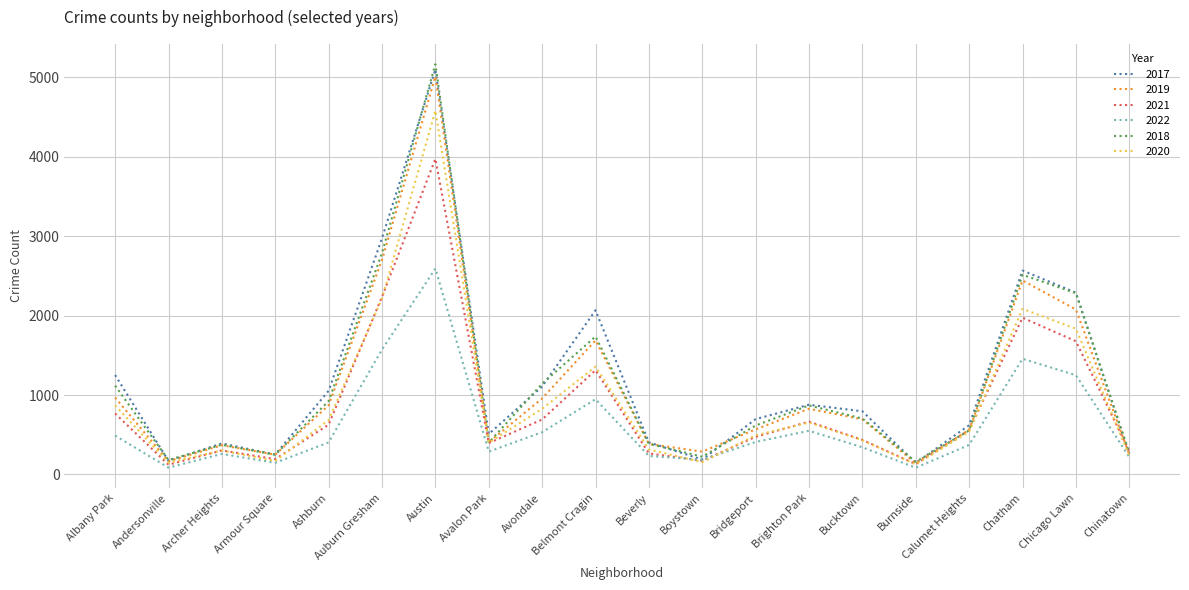

Where is the first local maximum for 2020?

Archer Heights